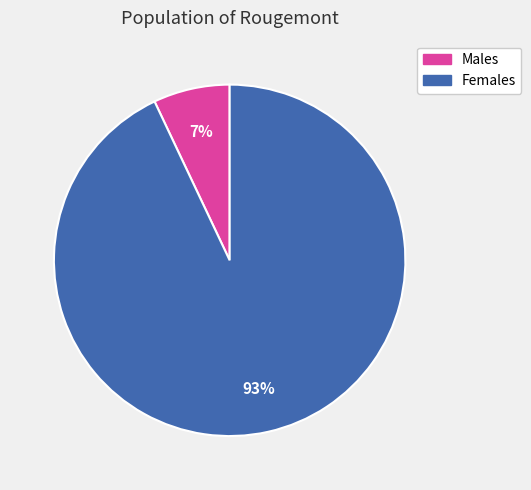

Is there any slice that represents more than half of the pie?

Yes